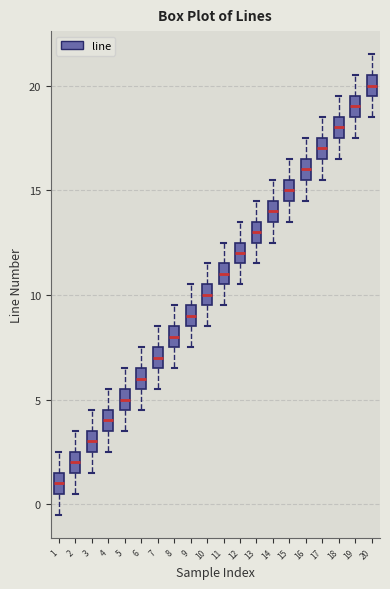

Reading left to right, read every box against the y-axis: the position of its median line, the range the box covers, and the ends of its whiskers. The values are not printed on the chart, so give them approximately, as read against the axis.

1: median 1.0, box 0.5 to 1.5, whiskers -0.5 to 2.5
2: median 2.0, box 1.5 to 2.5, whiskers 0.5 to 3.5
3: median 3.0, box 2.5 to 3.5, whiskers 1.5 to 4.5
4: median 4.0, box 3.5 to 4.5, whiskers 2.5 to 5.5
5: median 5.0, box 4.5 to 5.5, whiskers 3.5 to 6.5
6: median 6.0, box 5.5 to 6.5, whiskers 4.5 to 7.5
7: median 7.0, box 6.5 to 7.5, whiskers 5.5 to 8.5
8: median 8.0, box 7.5 to 8.5, whiskers 6.5 to 9.5
9: median 9.0, box 8.5 to 9.5, whiskers 7.5 to 10.5
10: median 10.0, box 9.5 to 10.5, whiskers 8.5 to 11.5
11: median 11.0, box 10.5 to 11.5, whiskers 9.5 to 12.5
12: median 12.0, box 11.5 to 12.5, whiskers 10.5 to 13.5
13: median 13.0, box 12.5 to 13.5, whiskers 11.5 to 14.5
14: median 14.0, box 13.5 to 14.5, whiskers 12.5 to 15.5
15: median 15.0, box 14.5 to 15.5, whiskers 13.5 to 16.5
16: median 16.0, box 15.5 to 16.5, whiskers 14.5 to 17.5
17: median 17.0, box 16.5 to 17.5, whiskers 15.5 to 18.5
18: median 18.0, box 17.5 to 18.5, whiskers 16.5 to 19.5
19: median 19.0, box 18.5 to 19.5, whiskers 17.5 to 20.5
20: median 20.0, box 19.5 to 20.5, whiskers 18.5 to 21.5